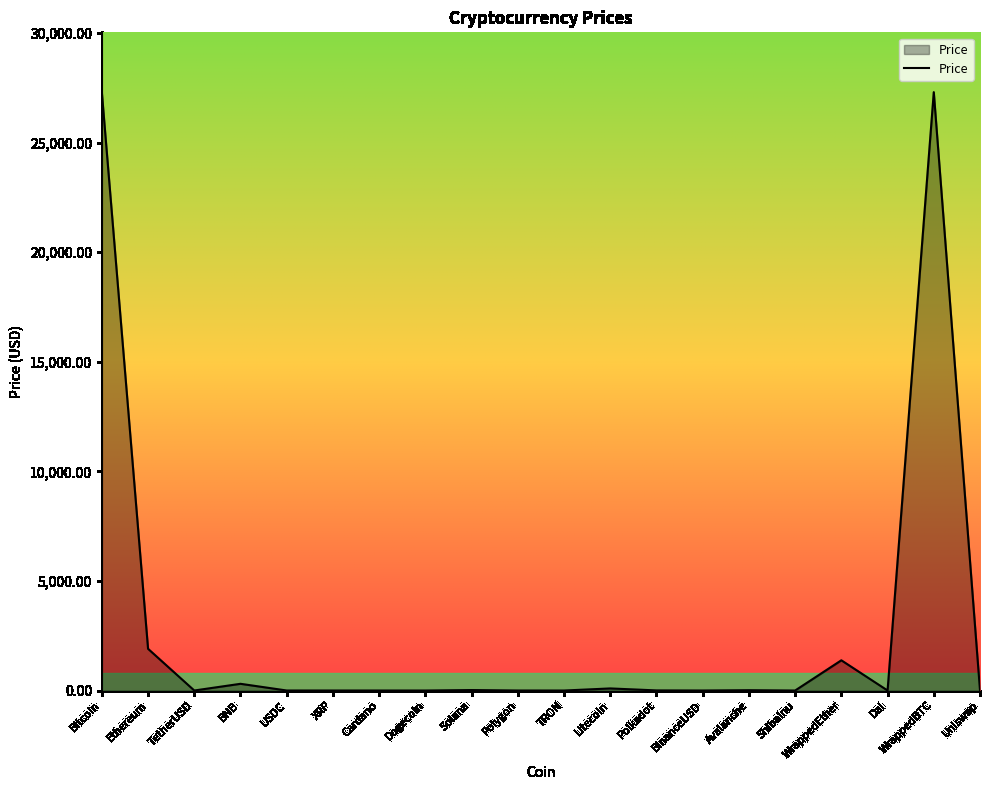

How many lines are shown in the chart?

1